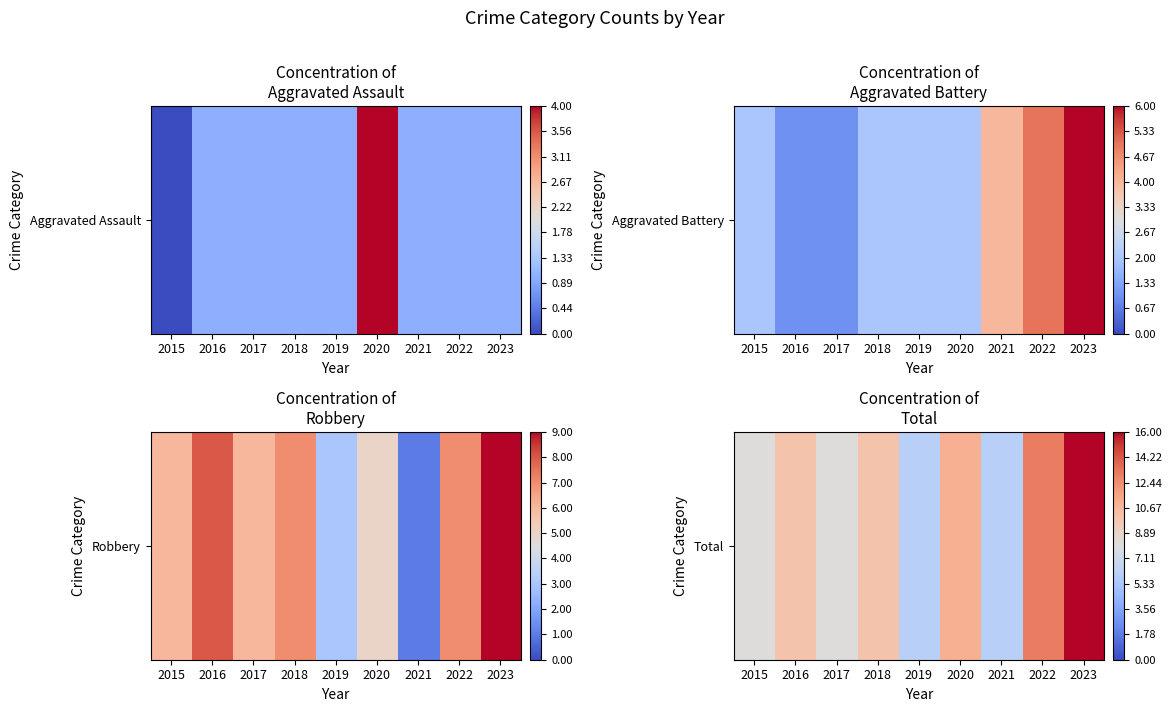

Approximately how many times larger is the value at 2023 compared to 2018?

1.6